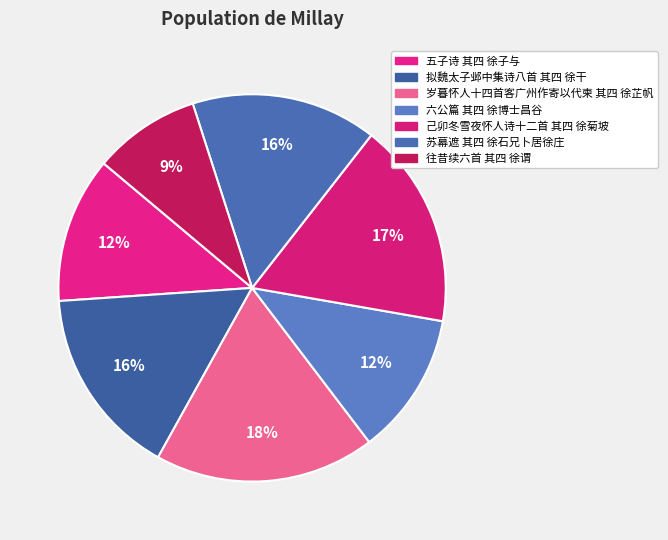

Does 岁暮怀人十四首客广州作寄以代柬 其四 徐芷帆 represent more than half of the total?

No